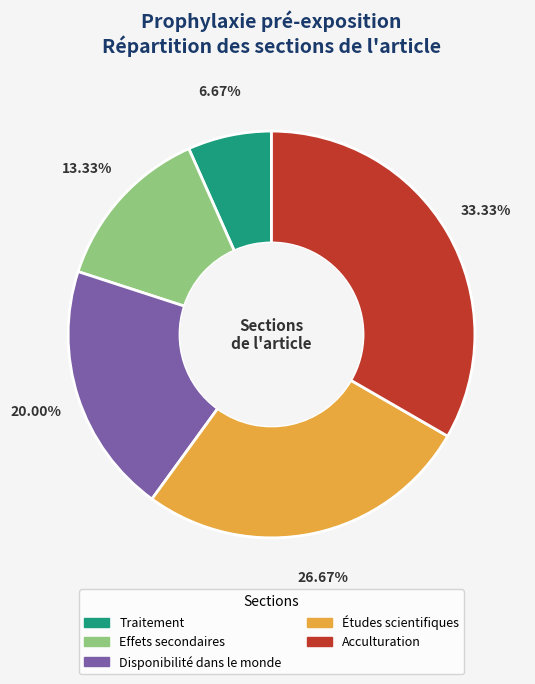

Is the sum of Disponibilité dans le monde and Acculturation greater than half?

Yes